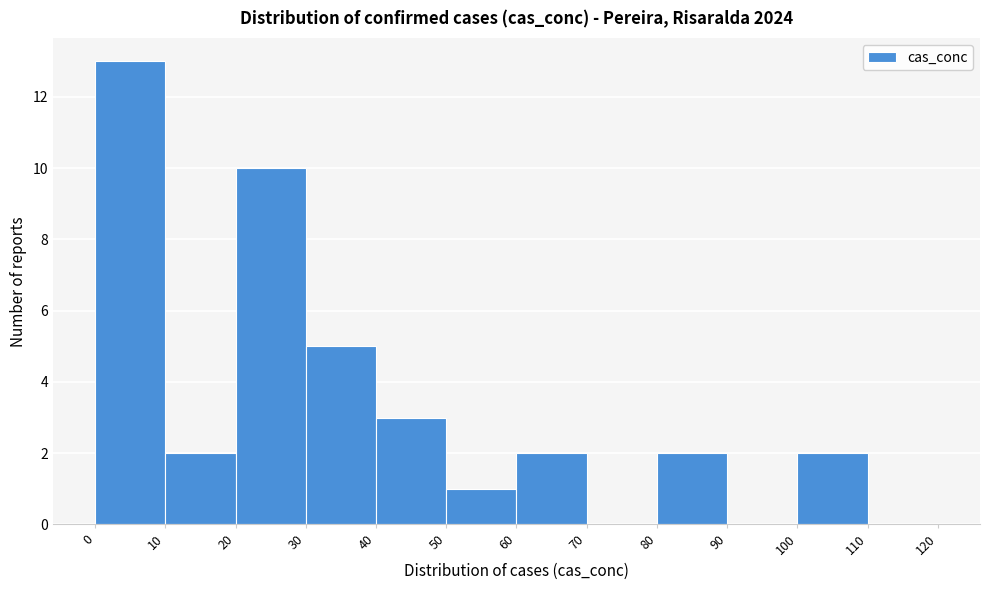

Which range on the x-axis has the tallest bar?

0 to 10